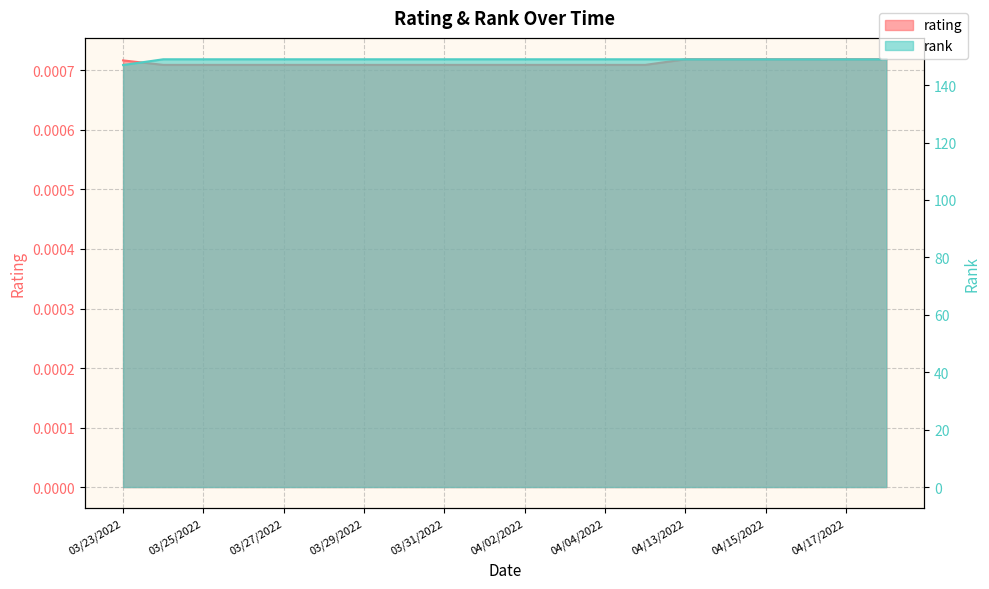

True or false: rank and rating intersect in this chart.

False